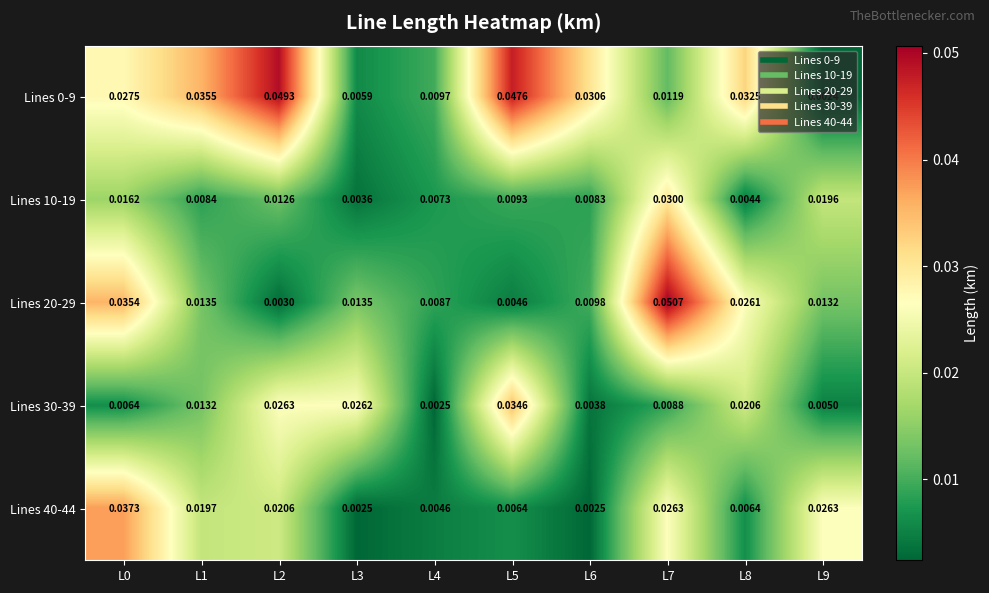

At which category does the chart reach its peak across all series?

L7